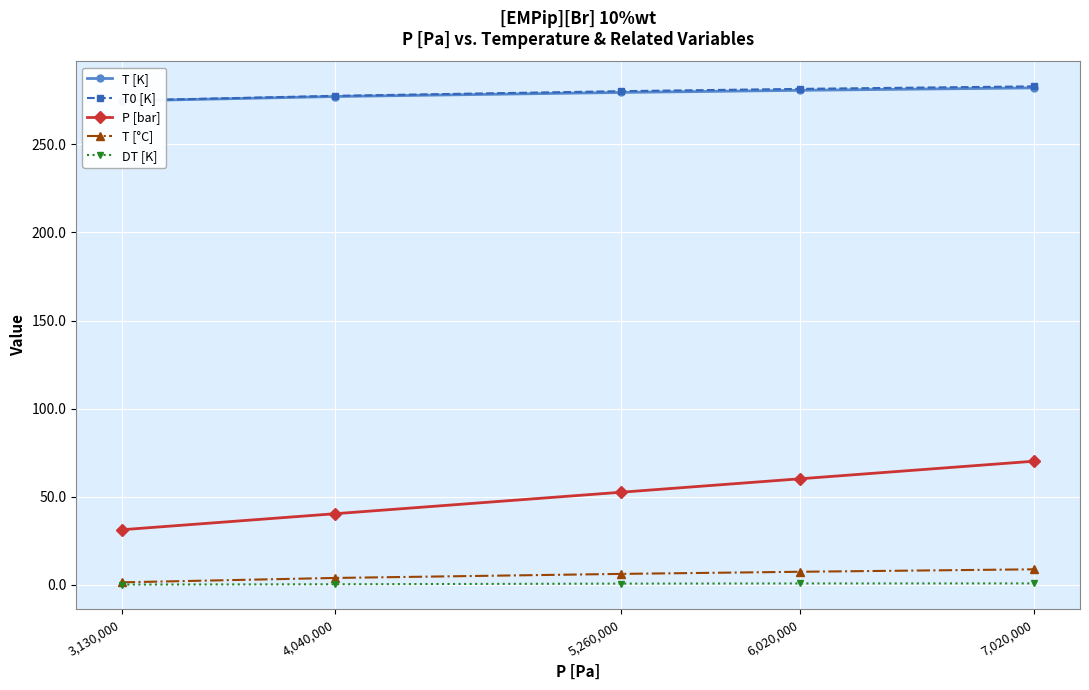

Reading left to right, list all the values displayed in this chart.

T [K]: 3,130,000=274.6	4,040,000=277.1	5,260,000=279.4	6,020,000=280.6	7,020,000=282.0
T0 [K]: 3,130,000=274.8	4,040,000=277.5	5,260,000=280.1	6,020,000=281.4	7,020,000=282.9
P [bar]: 3,130,000=31.3	4,040,000=40.4	5,260,000=52.6	6,020,000=60.2	7,020,000=70.2
T [°C]: 3,130,000=1.4	4,040,000=4.0	5,260,000=6.2	6,020,000=7.5	7,020,000=8.8
DT [K]: 3,130,000=0.2	4,040,000=0.4	5,260,000=0.7	6,020,000=0.8	7,020,000=0.8